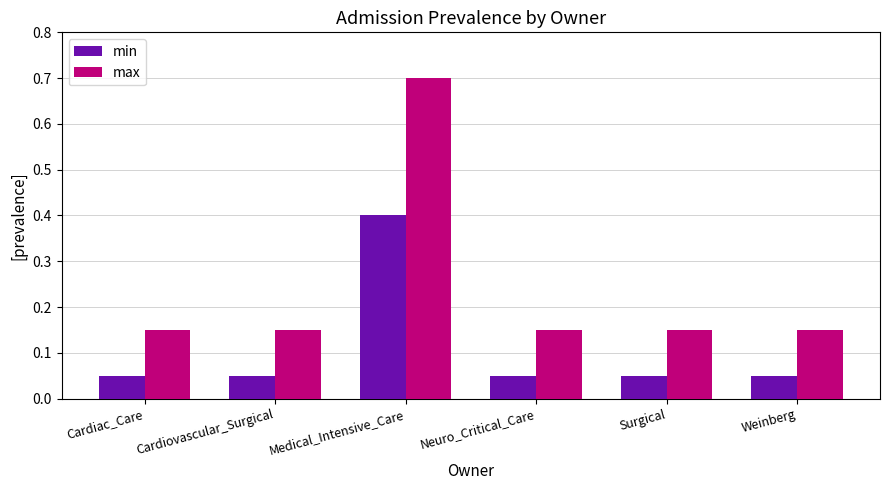

List the series in order of their overall mean, lowest first.

min, max